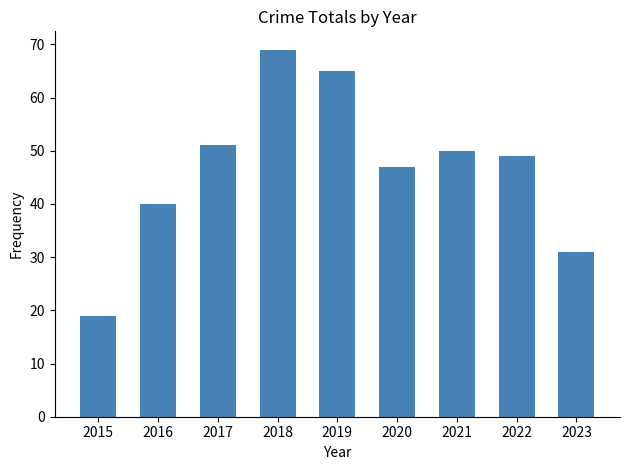

What is the smallest value displayed?

19